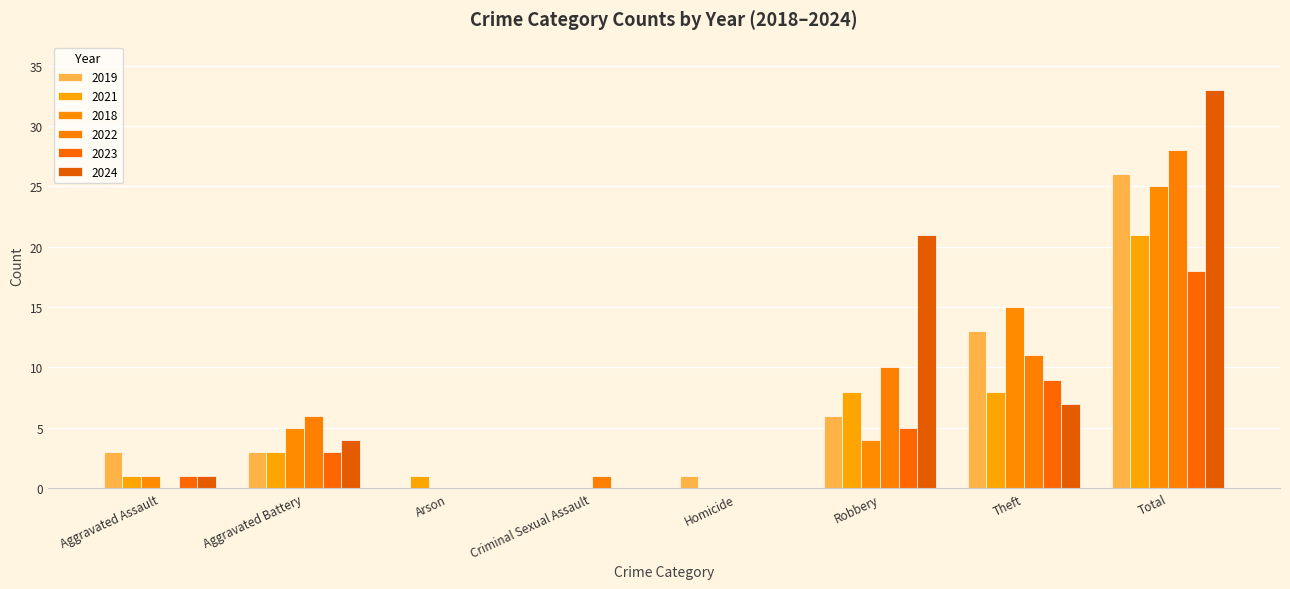

Which series changed the most between Aggravated Assault and Robbery?

2024